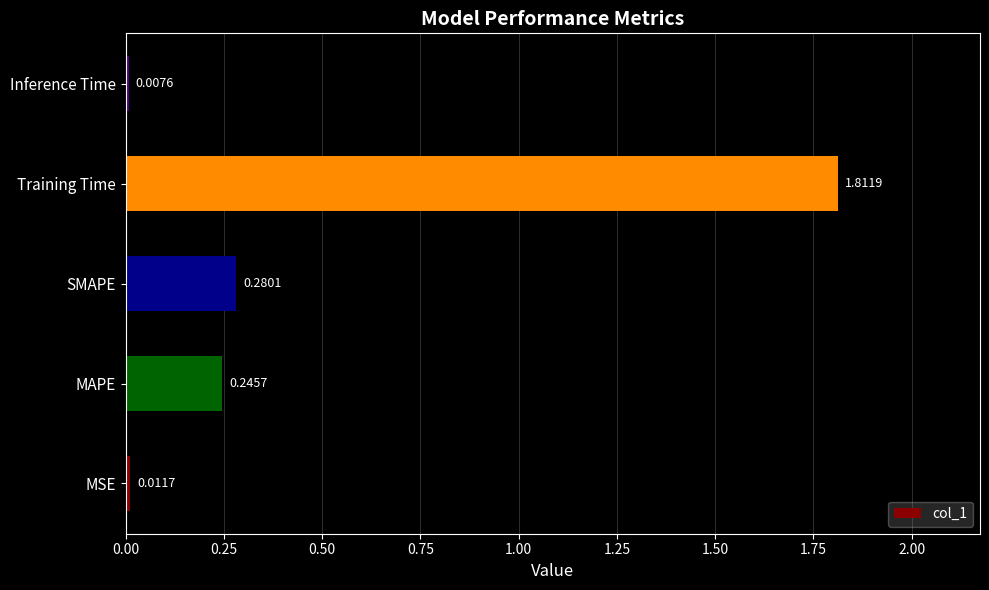

Which category has the highest value across all series?

Training Time